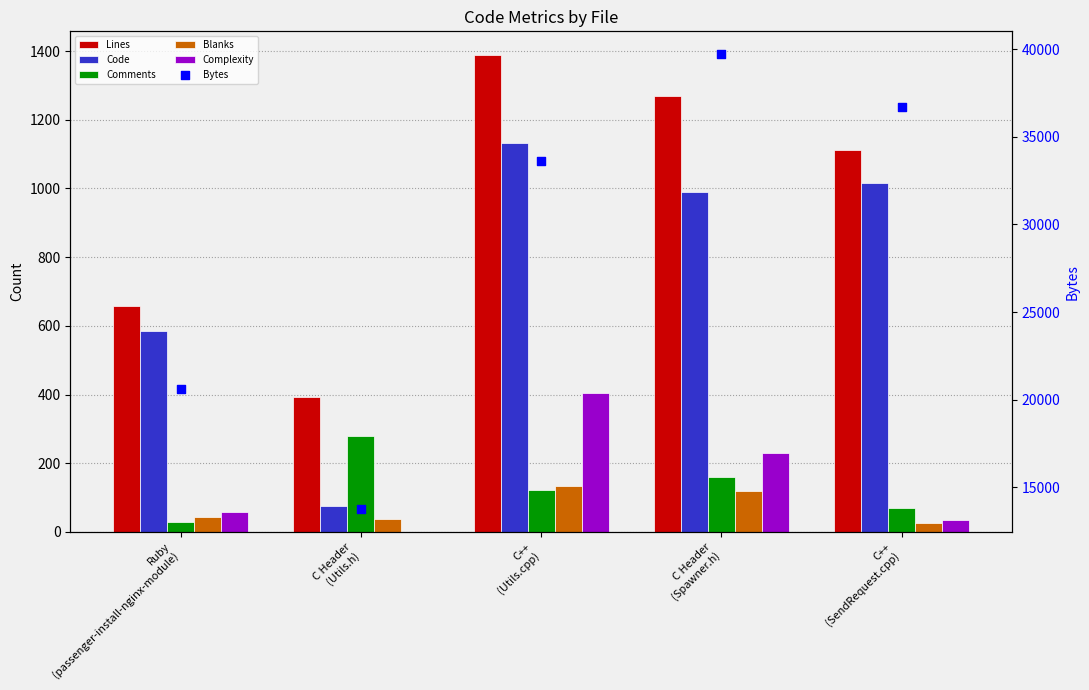

Which series has the largest total across all categories?

Bytes